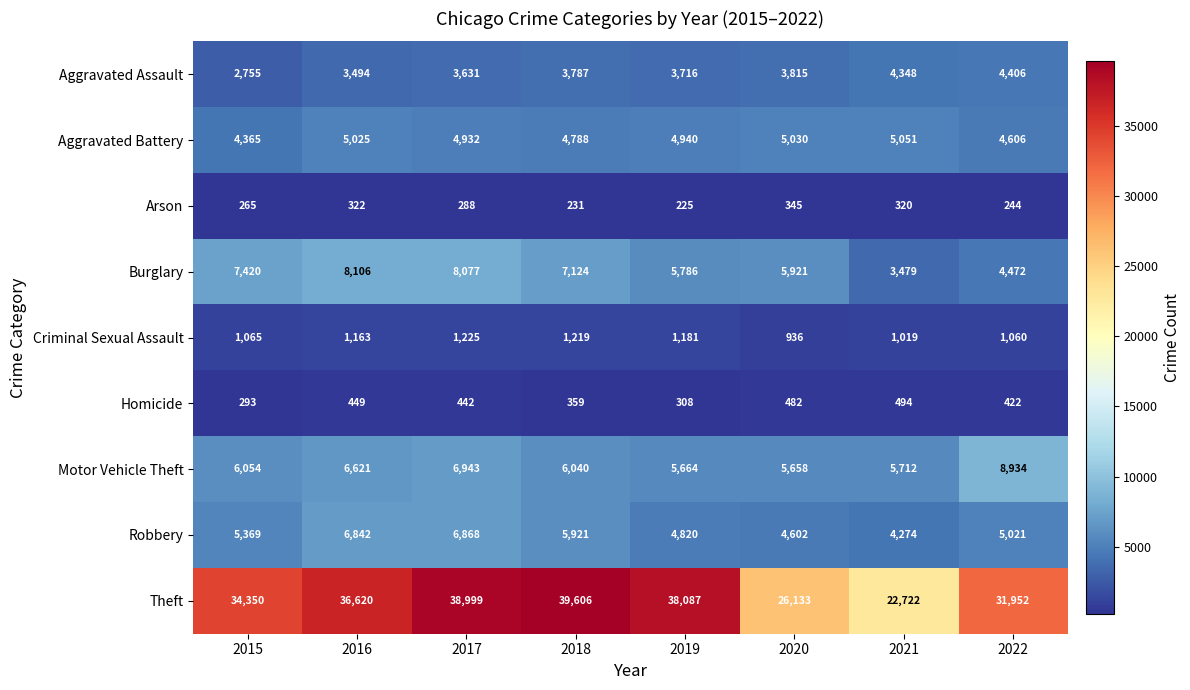

The Homicide series shows 538 at 2019. True or false?

False